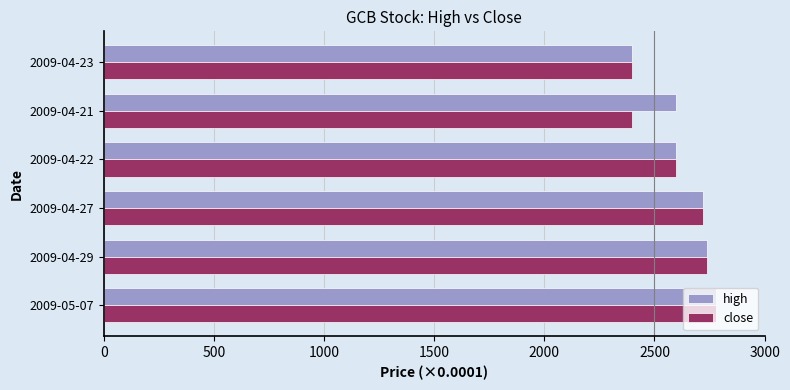

The value of high at 2009-04-21 is 4052.6. True or false?

False